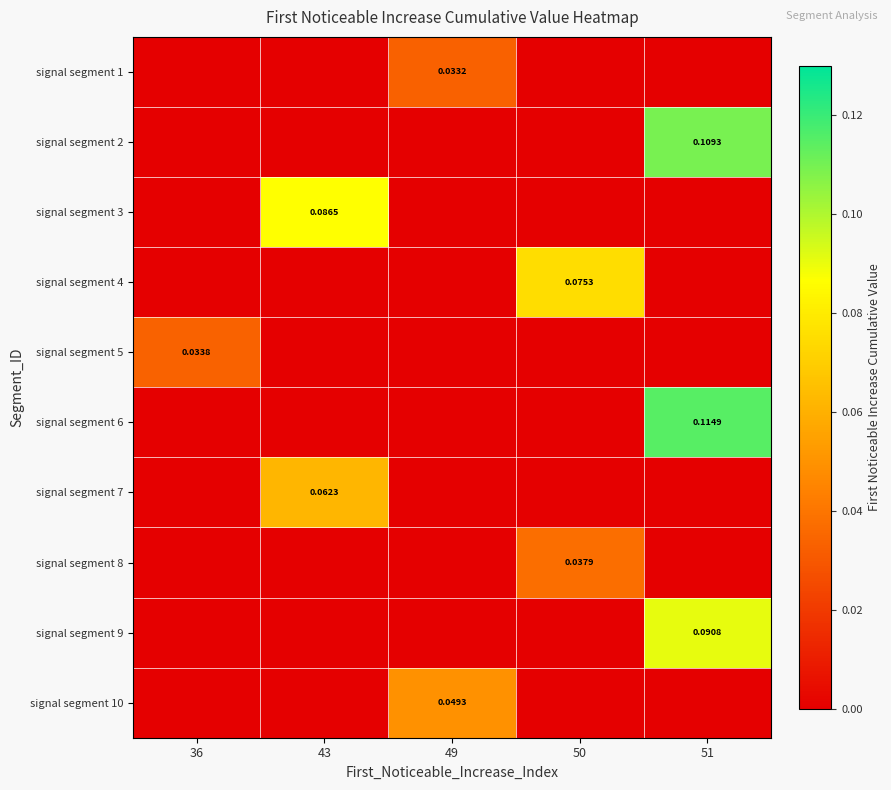

At which category is the sum across all series the highest?

51